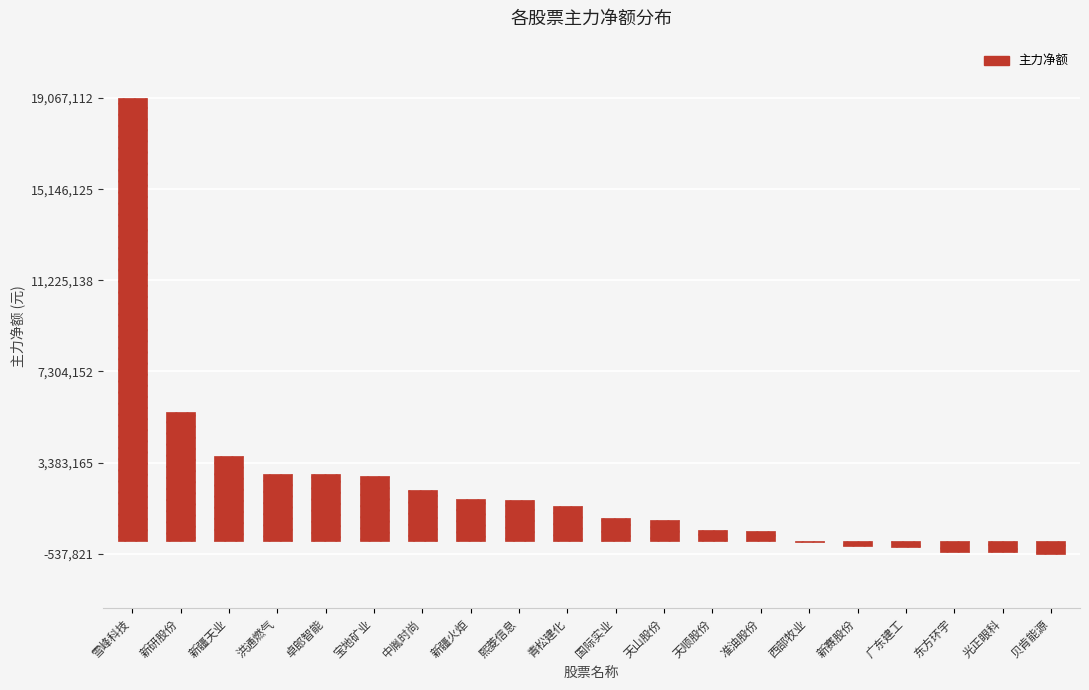

Which label corresponds to the largest value in the chart?

雪峰科技